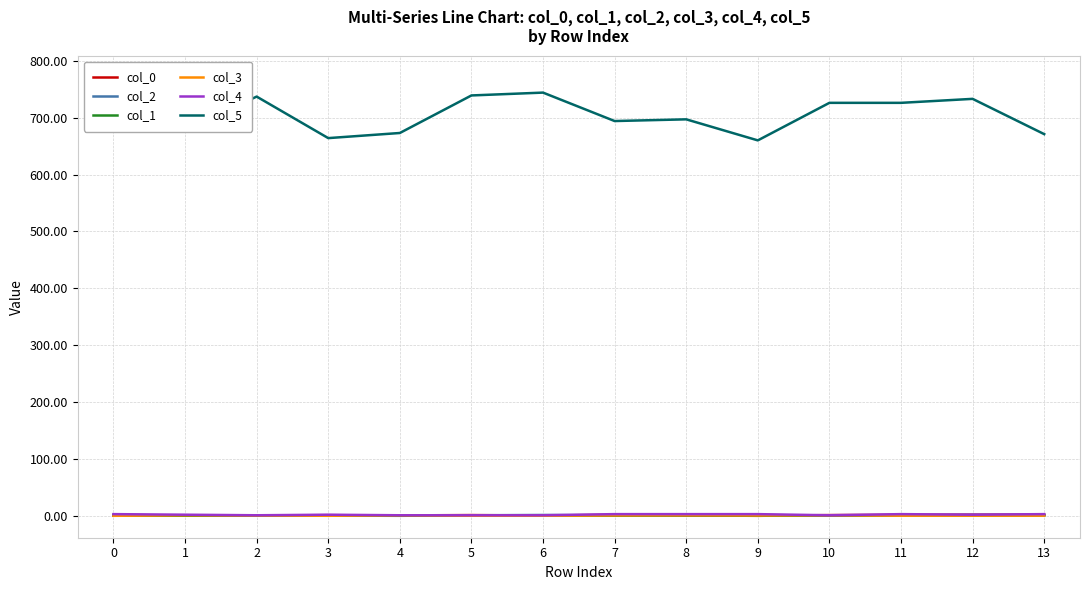

Which series has the widest spread of values?

col_5